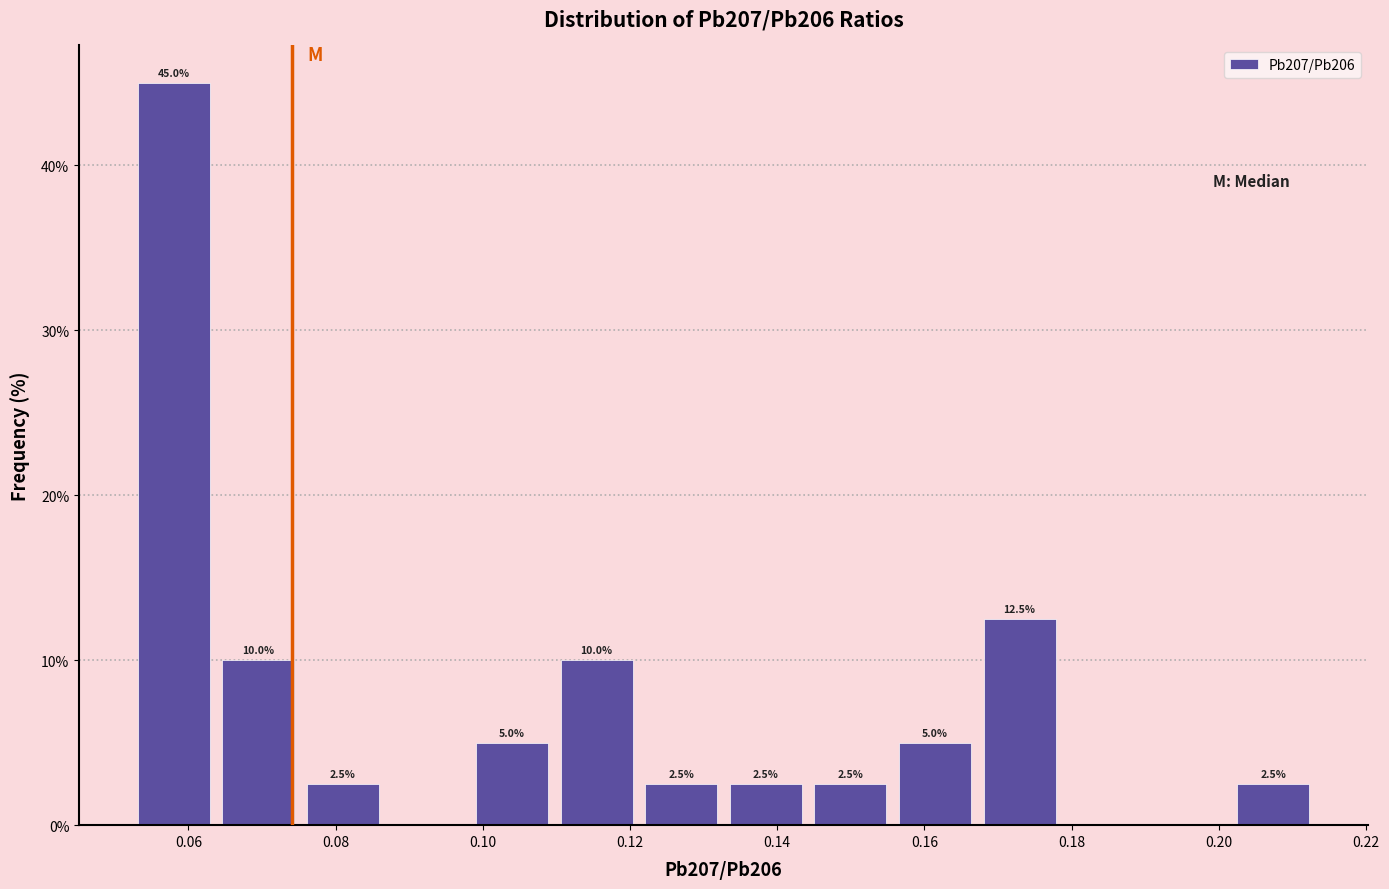

Over which range of the x-axis is the bar tallest?

0.052 to 0.064